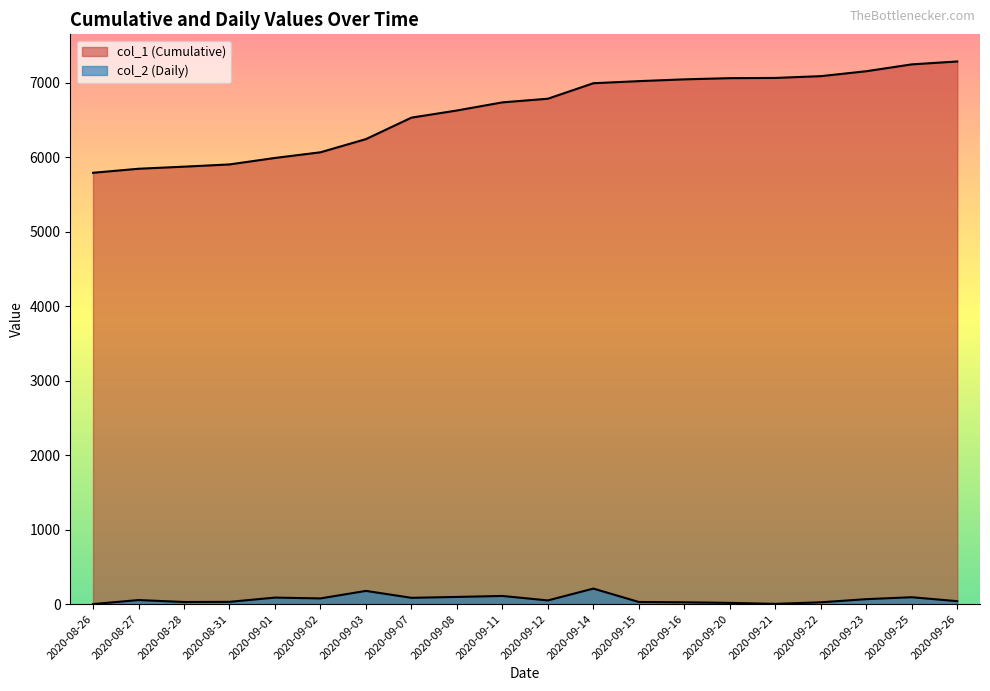

True or false: col_1 (Cumulative) and col_2 (Daily) intersect in this chart.

False